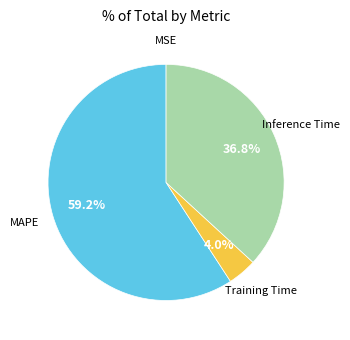

Does any single category account for the majority?

Yes